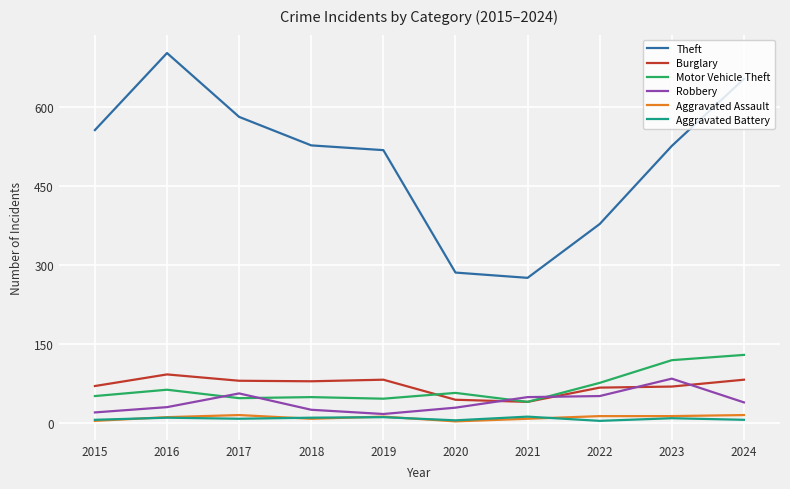

Which series has the largest total across all categories?

Theft